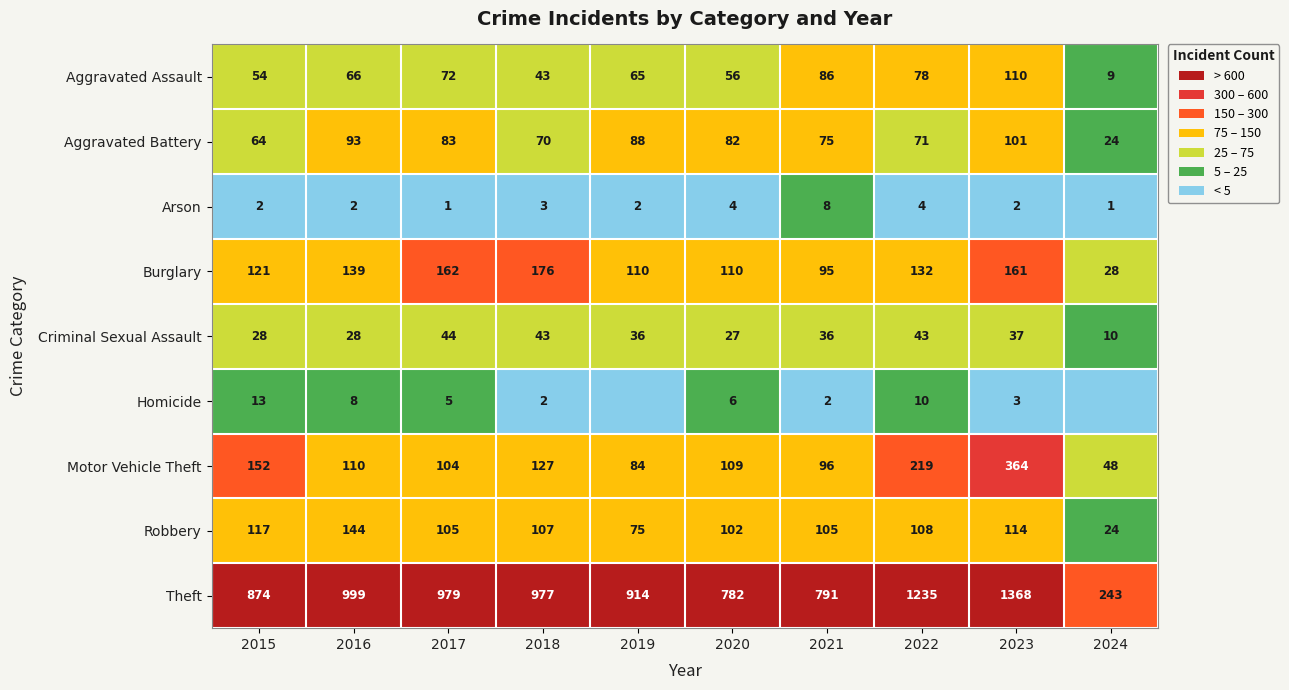

What is the difference between the second highest and minimum values in the Theft series?

992